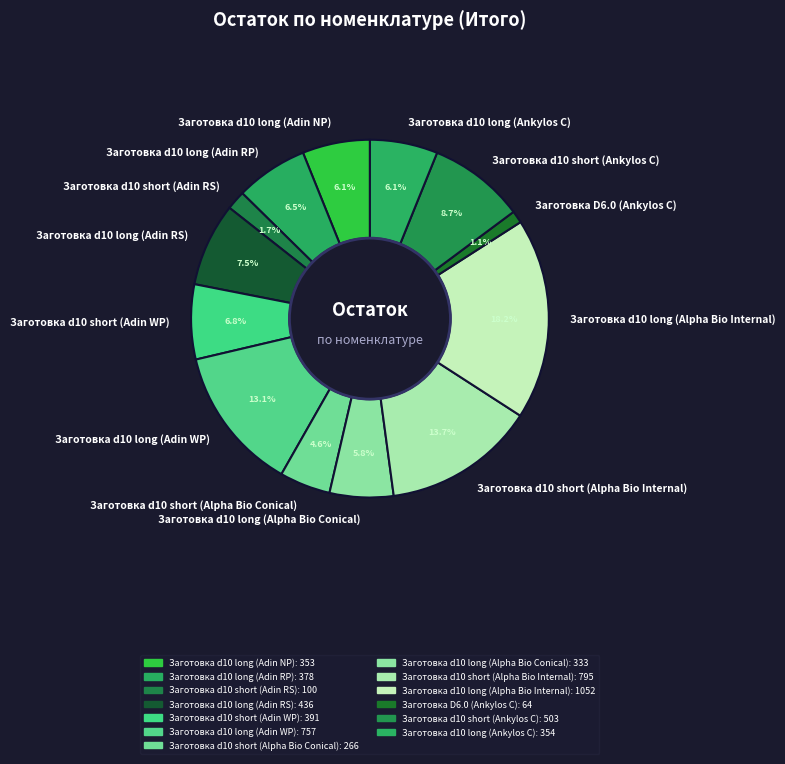

To the nearest percent, what percentage of the pie is Заготовка d10 short (Alpha Bio Internal)?

14%